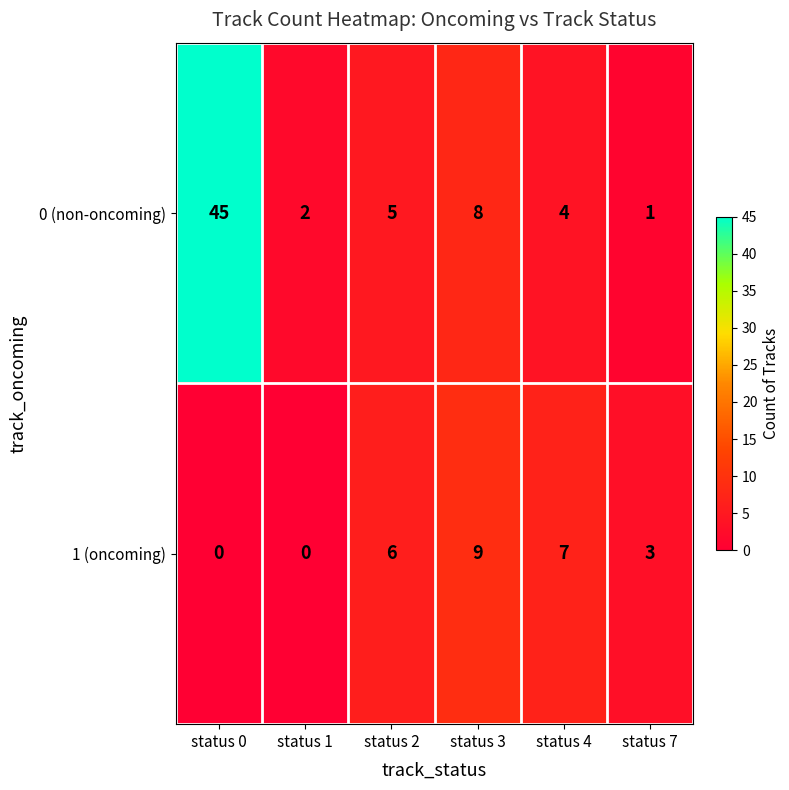

What is the sum of all 0 (non-oncoming) values?

65